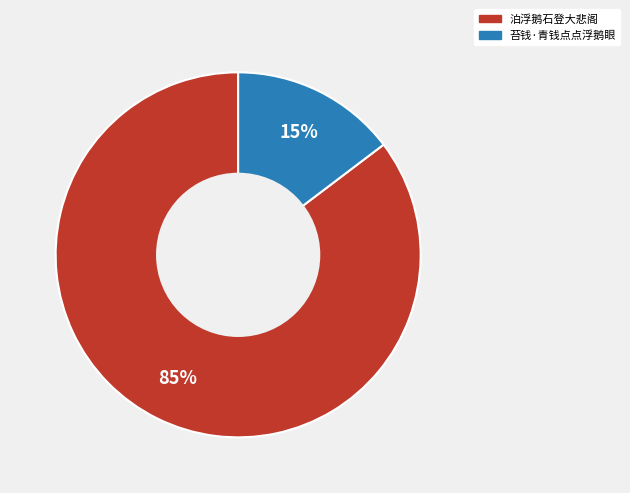

Do 泊浮鹅石登大悲阁 and 苔钱·青钱点点浮鹅眼 together represent more than half of the pie?

Yes